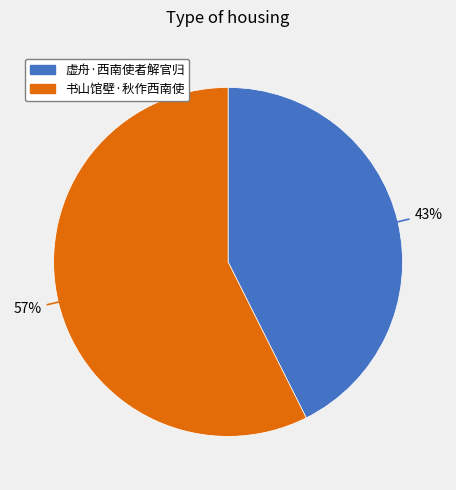

Count the number of slices in the pie.

2